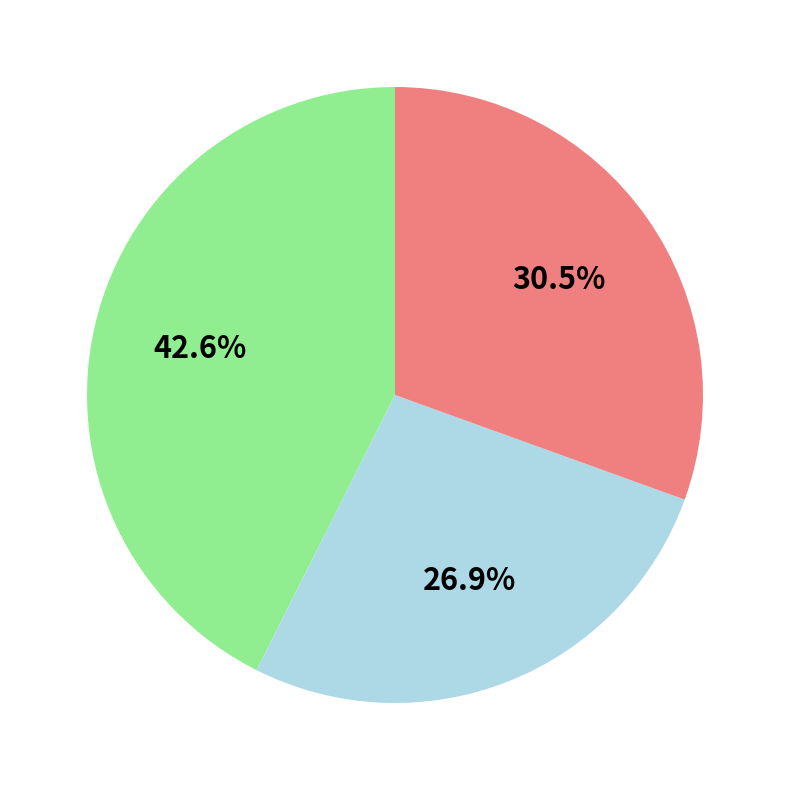

Is there any slice that represents more than half of the pie?

No